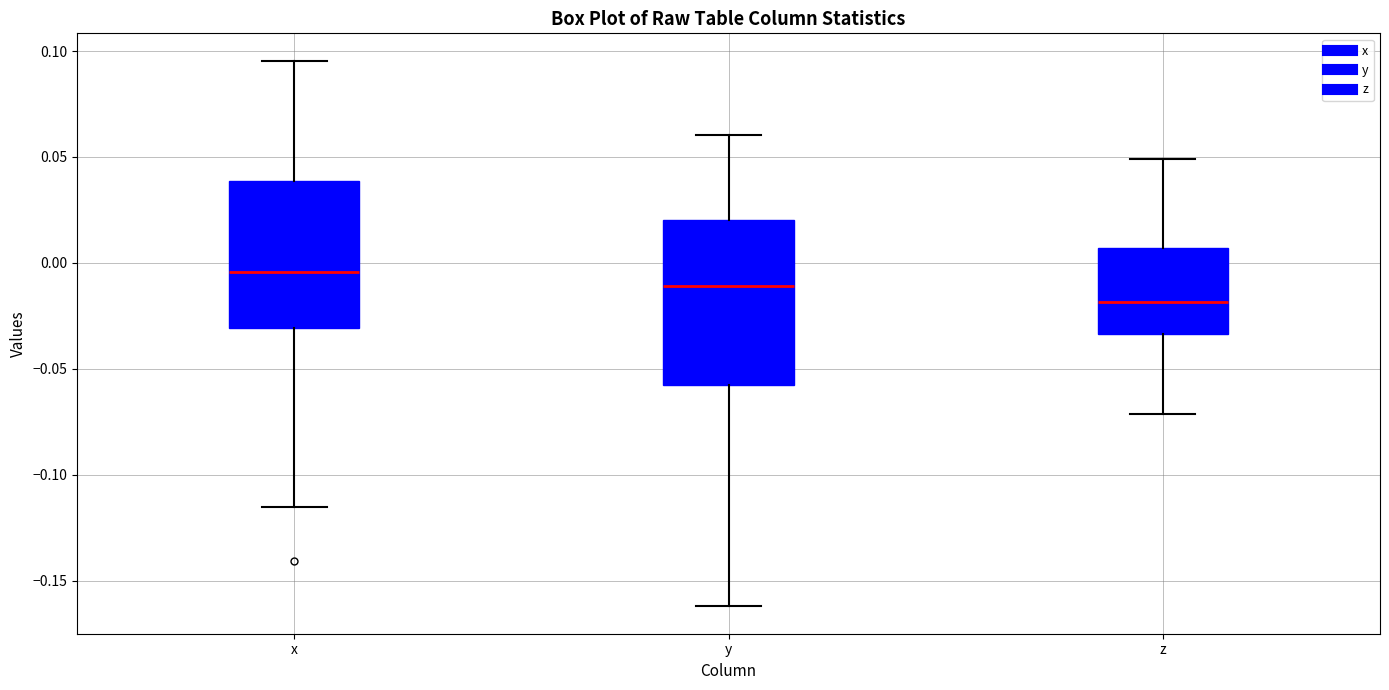

Reading left to right, transcribe this box plot: for each box, give where its median line is, the range the box spans, and where its two whiskers end, as read against the y-axis. The values are not printed on the chart, so give them approximately, as read against the axis.

x: median -0.005, box -0.030 to 0.040, whiskers -0.115 to 0.095
y: median -0.010, box -0.060 to 0.020, whiskers -0.160 to 0.060
z: median -0.020, box -0.035 to 0.005, whiskers -0.070 to 0.050